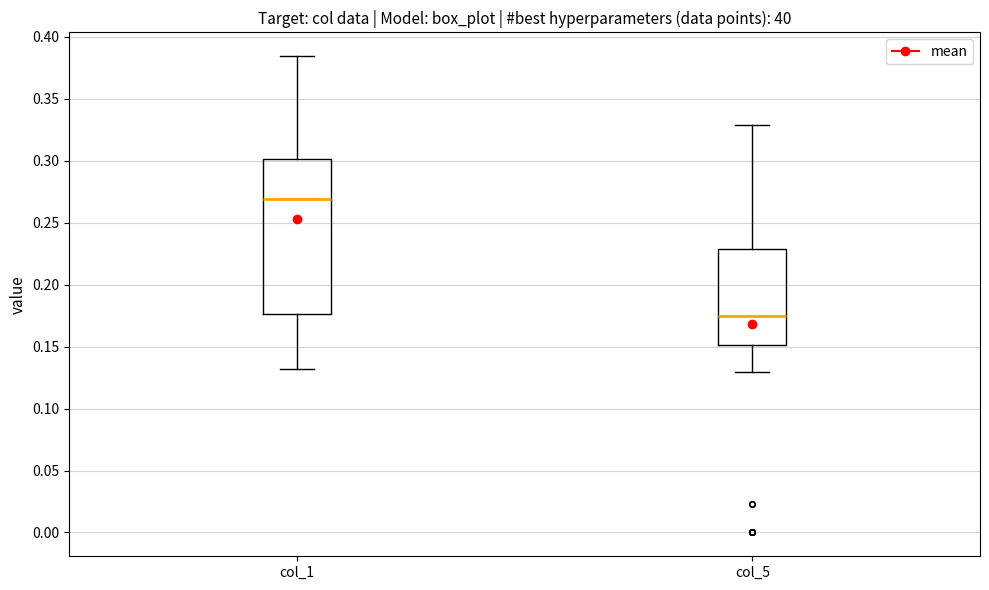

Which box has the highest median line?

col_1